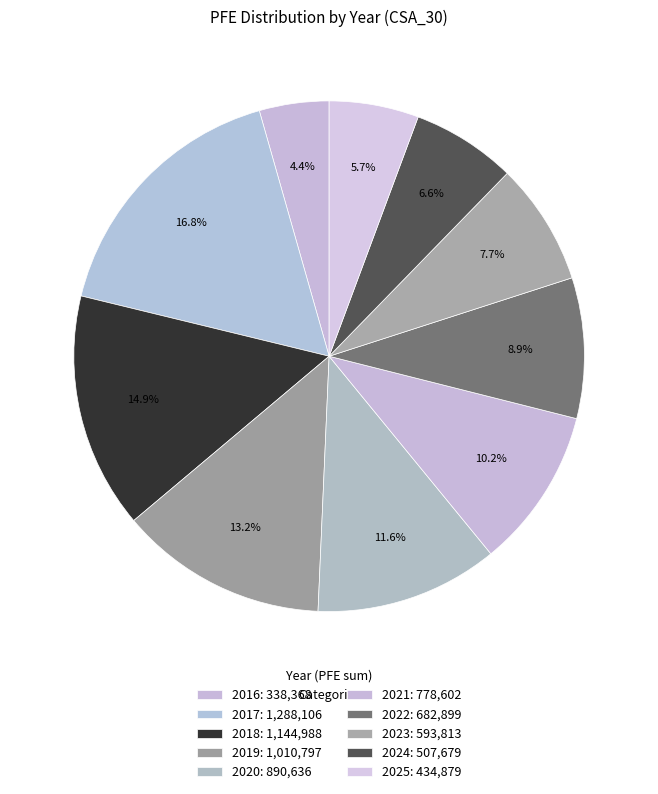

How many segments does this pie chart have?

10